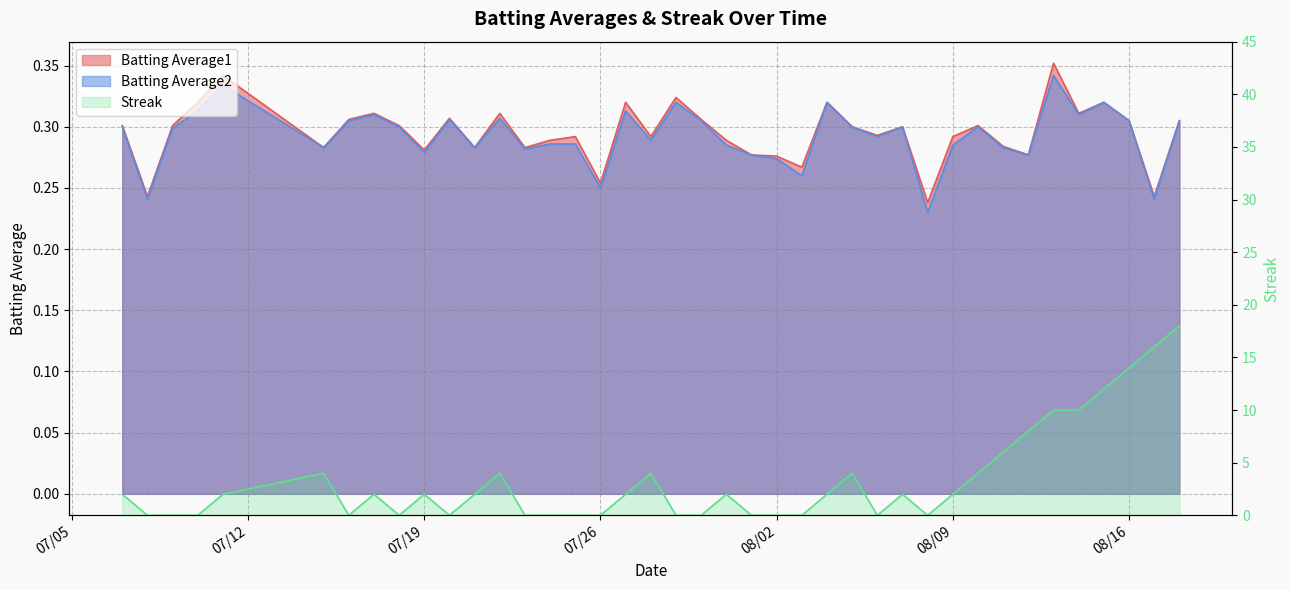

What is the difference between the maximum and second lowest values in the Batting Average2 series?

0.1